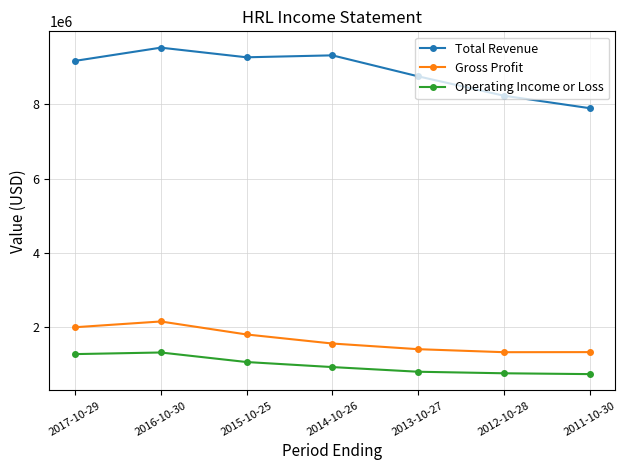

What is the highest value of the Total Revenue series?

9523200